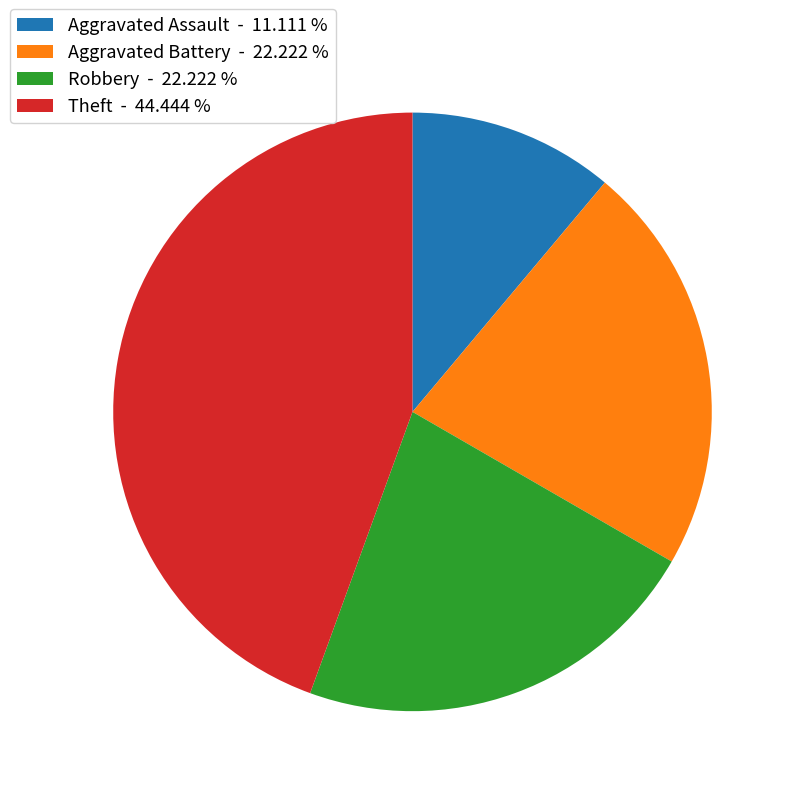

Between Aggravated Battery - 22.222 % and Aggravated Assault - 11.111 %, which is larger?

Aggravated Battery - 22.222 %